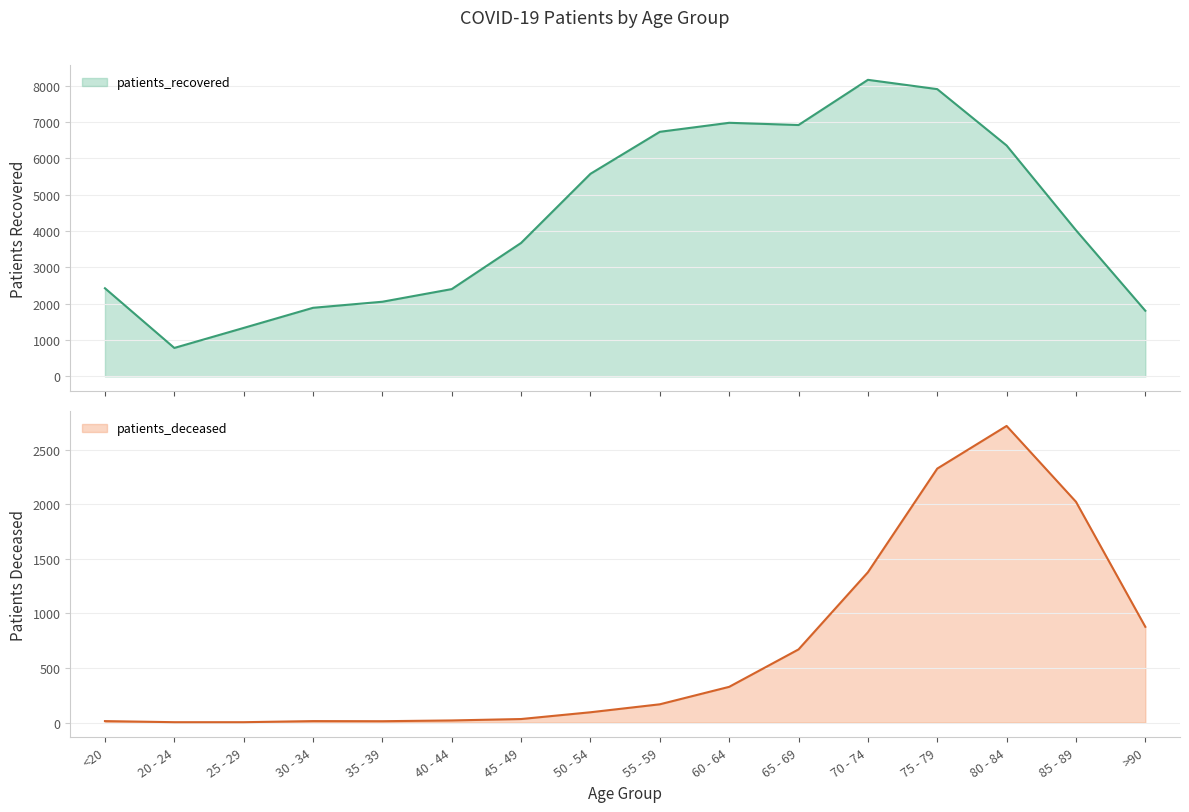

Reading left to right, transcribe all the data shown in this chart.

patients_deceased: 13	3	3	13	12	19	32	94	167	327	670	1377	2327	2718	2023	877
patients_recovered: 2427	784	1335	1889	2056	2404	3675	5578	6734	6982	6921	8165	7909	6357	4025	1808